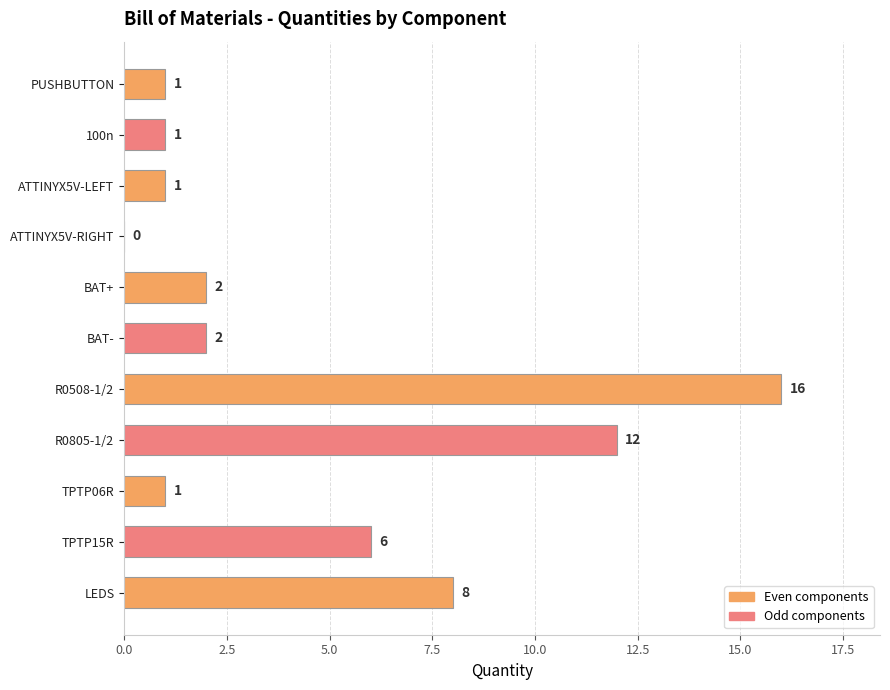

Where is the data nearest to the value 8?

LEDS